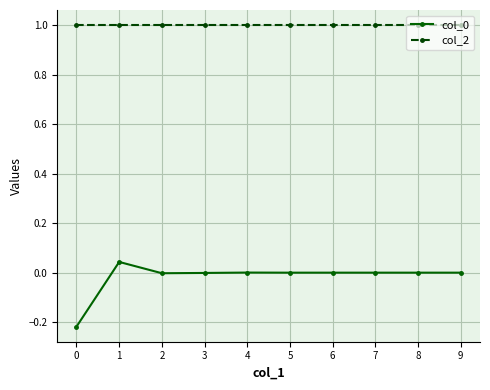

Where is the first local maximum for col_0?

1